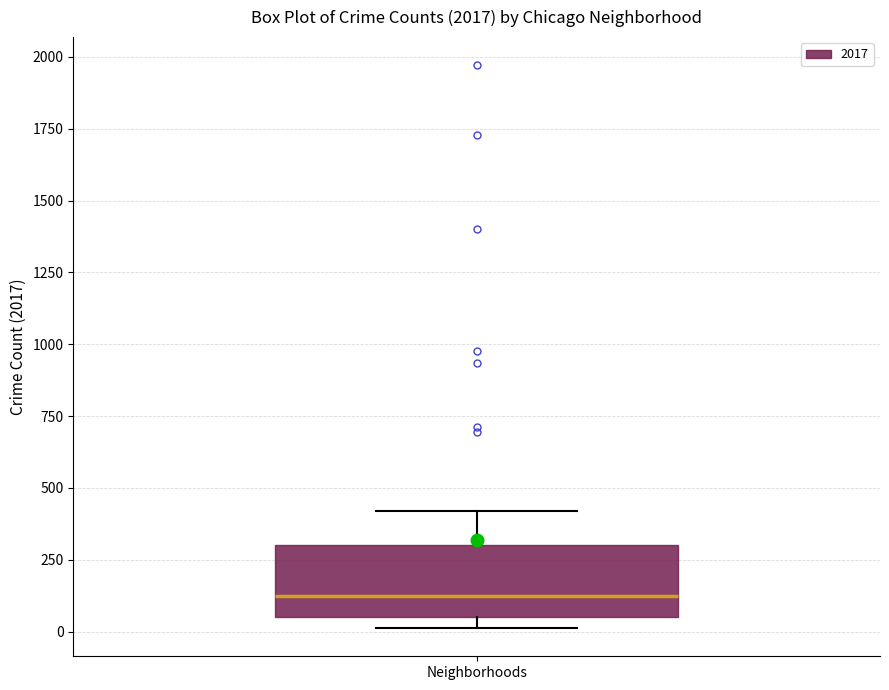

Where is the lower edge of the box for Neighborhoods on the y-axis? The values are not printed on the chart, so give them approximately, as read against the axis.

50